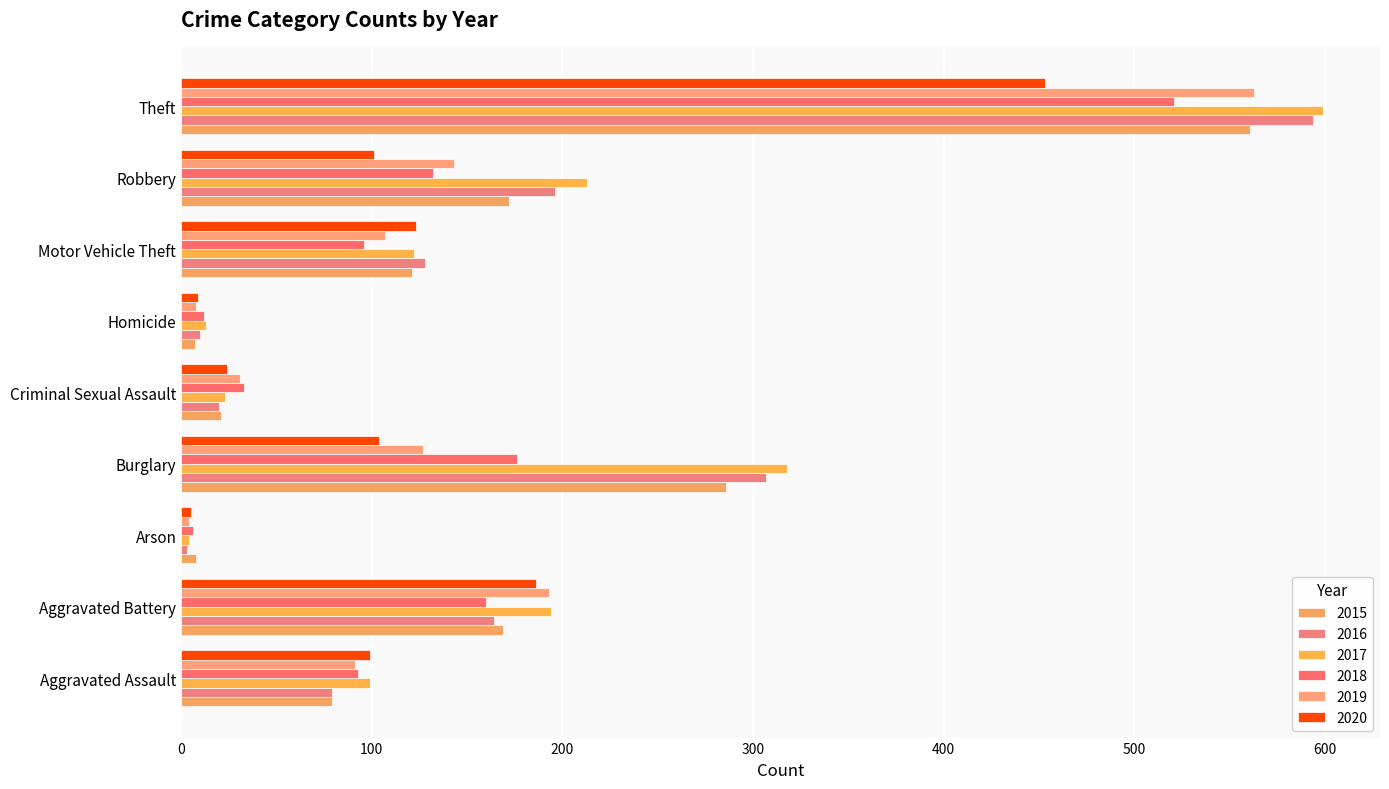

How many data points does each series have?

9